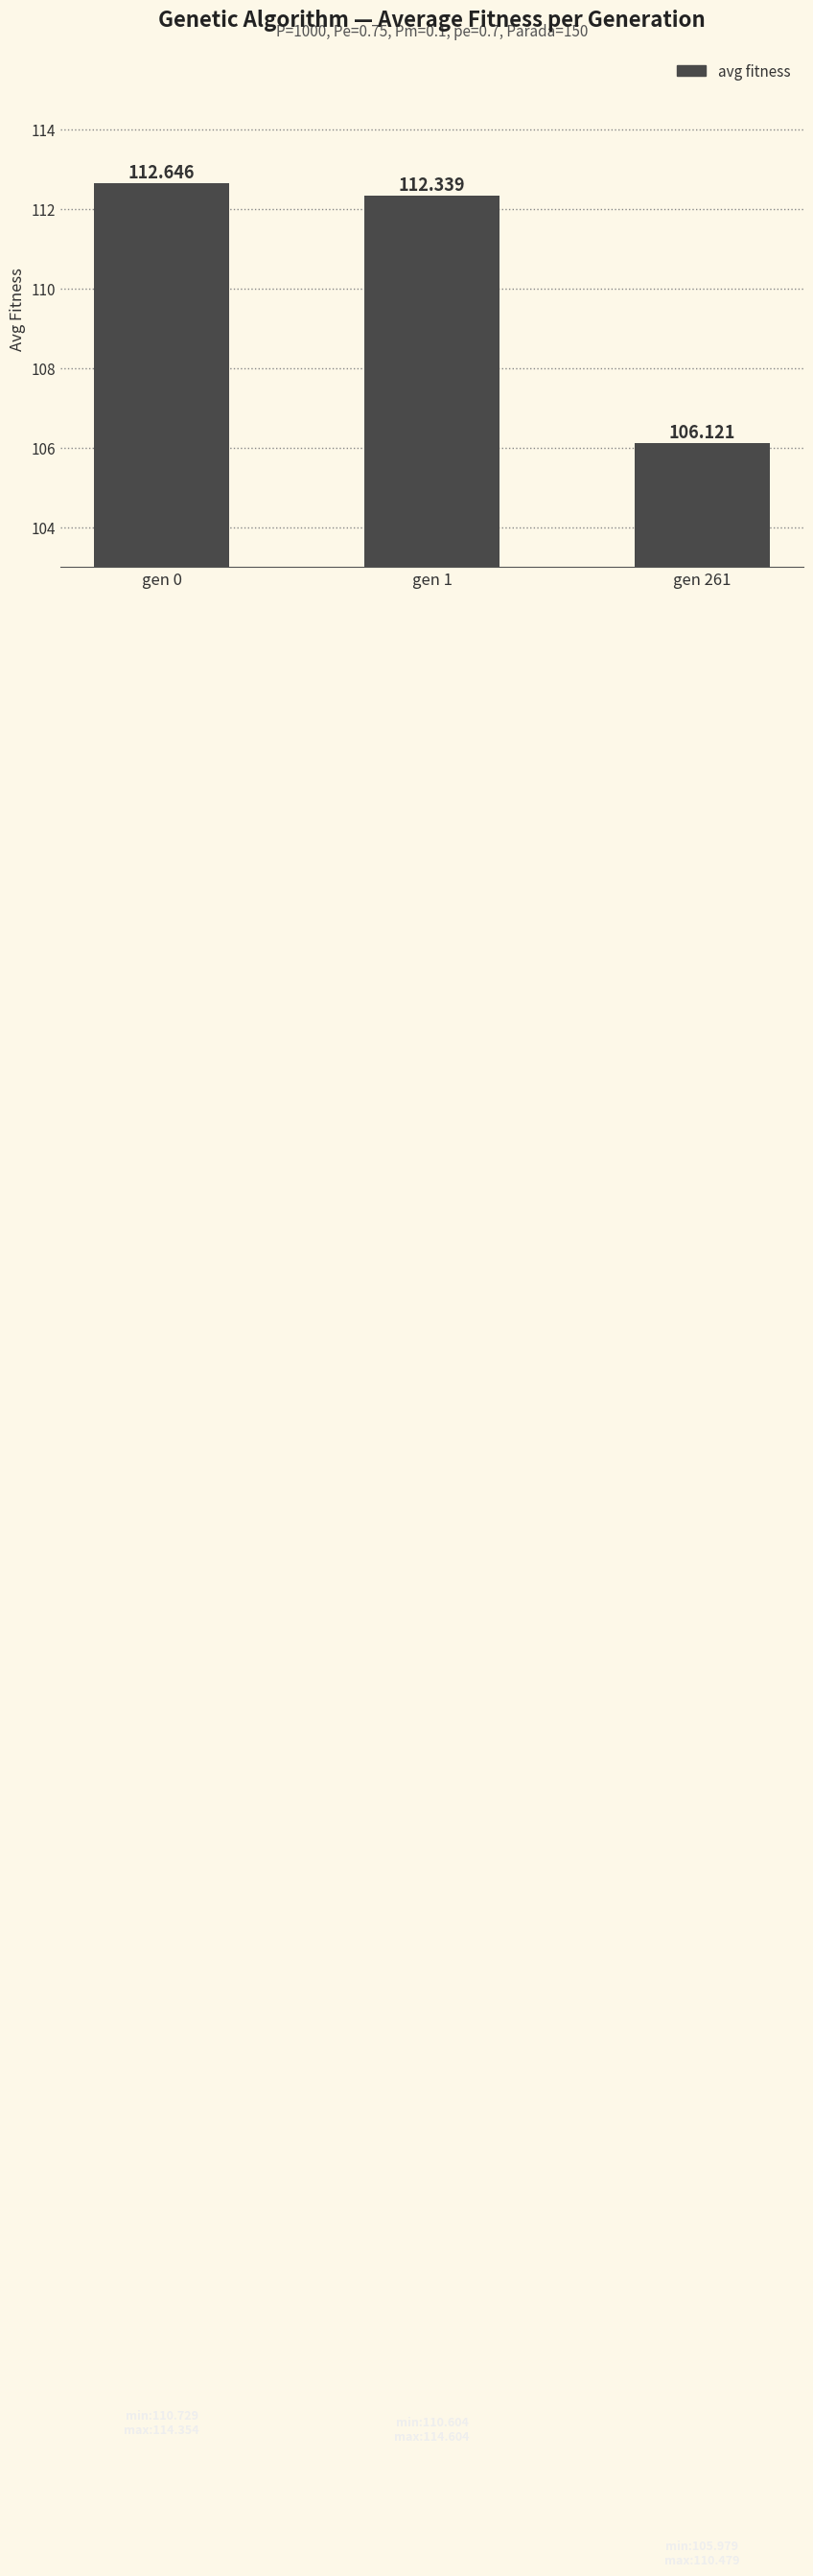

Reading left to right, what are all the values shown in this chart?

gen 0=112.6	gen 1=112.3	gen 261=106.1